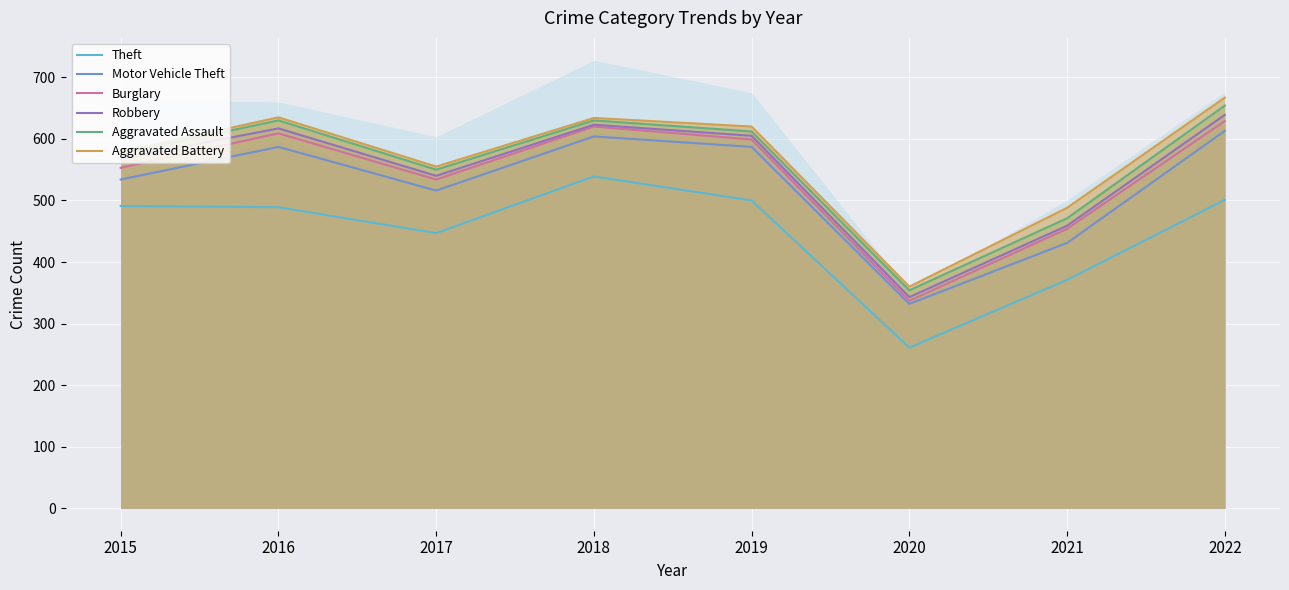

What is the average value of the Motor Vehicle Theft series?

526